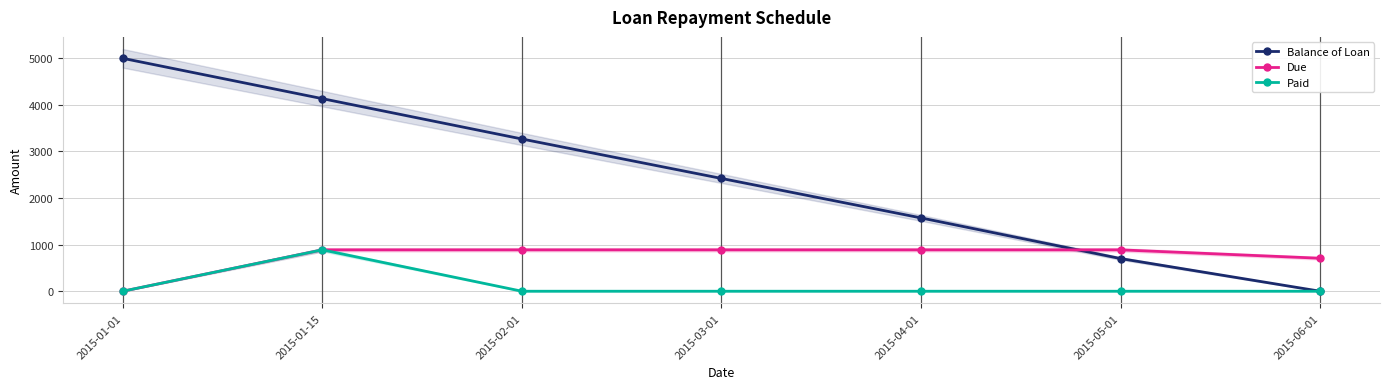

Does the chart have visible grid lines?

Yes